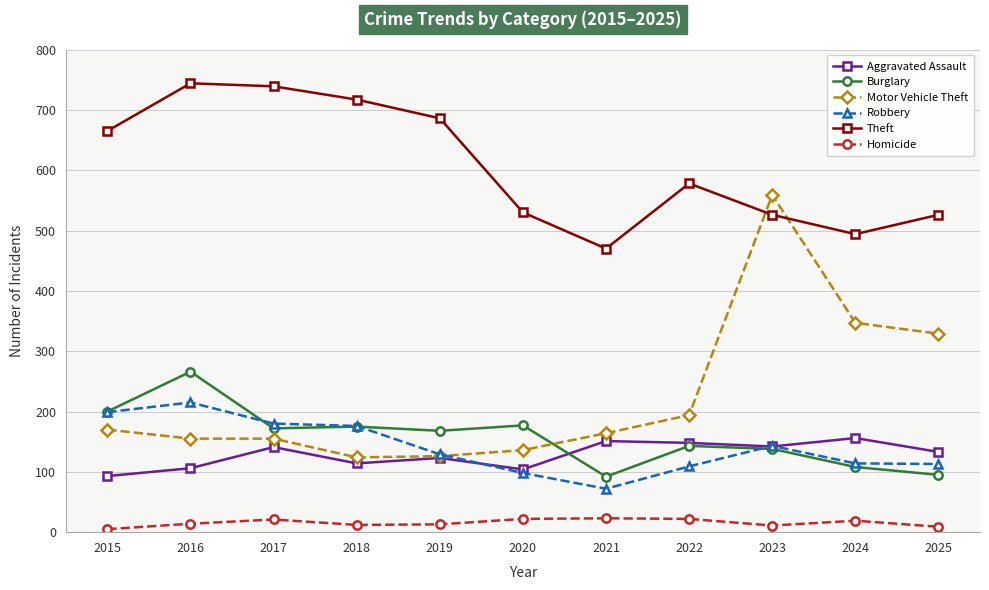

At which category does Burglary reach its first local peak?

2016